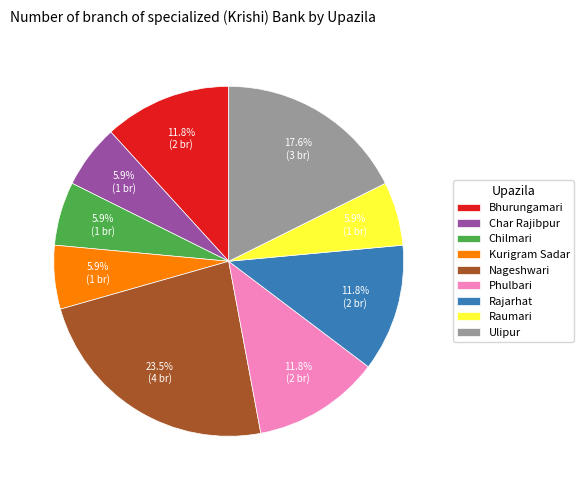

How much of the chart is everything except Raumari?

94.1%